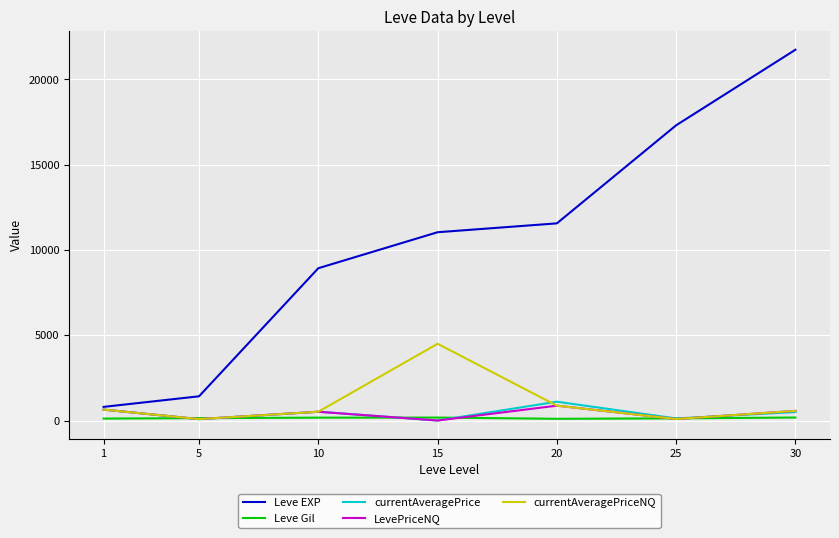

The value of Leve EXP at 25 is 17310.0. True or false?

True